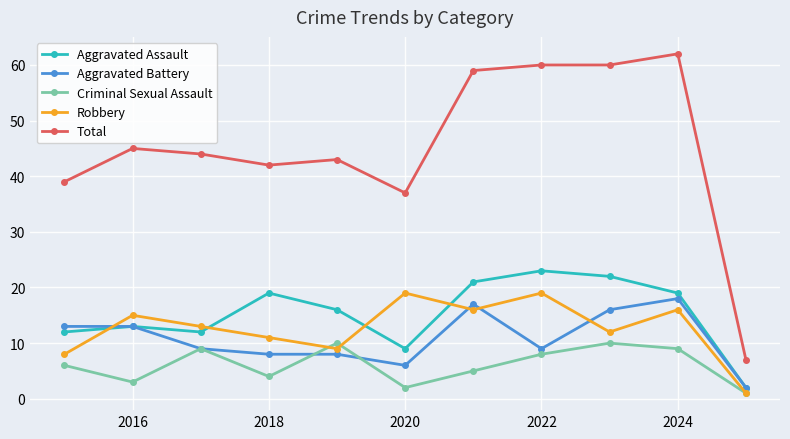

How many intersections are there between Aggravated Assault and Robbery?

4